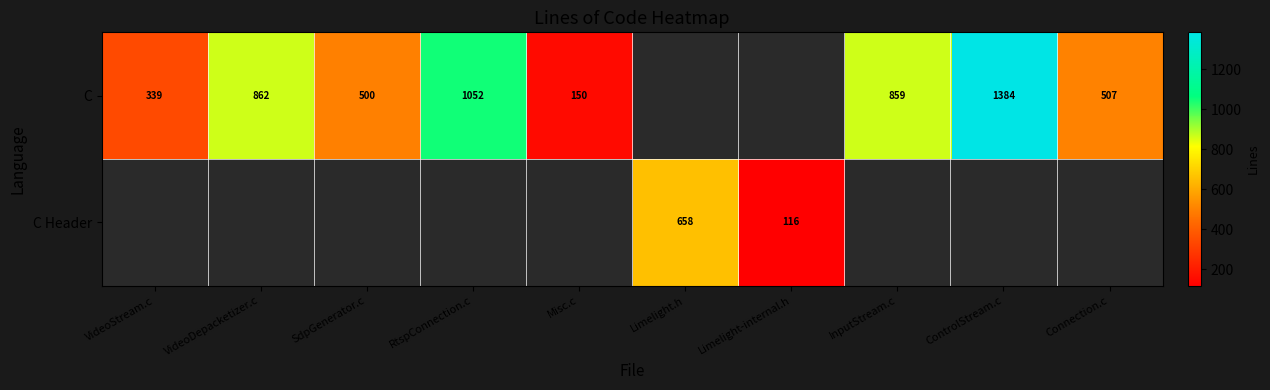

Is the value of C at ControlStream.c greater than the value of C Header at Limelight-internal.h?

Yes